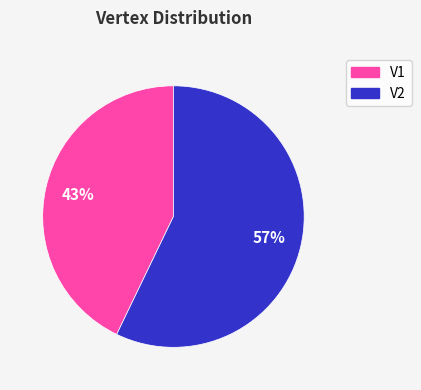

Between V2 and V1, which is larger?

V2